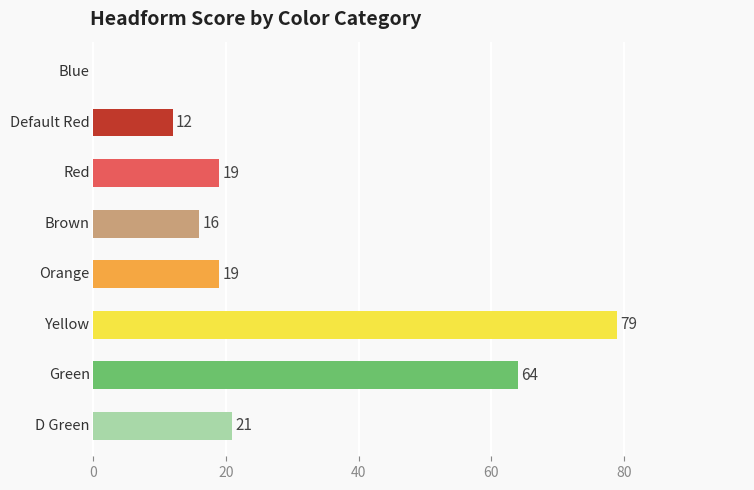

What is the sum of all values?

230